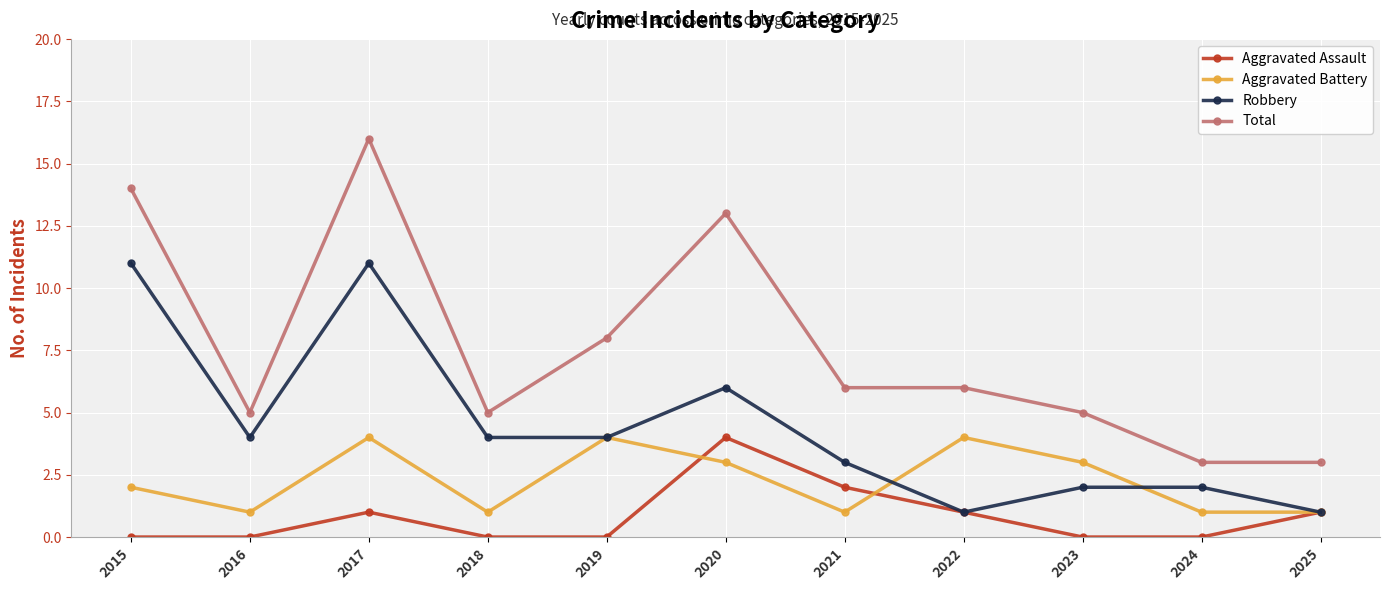

Which category has the highest value in the Aggravated Assault series?

2020